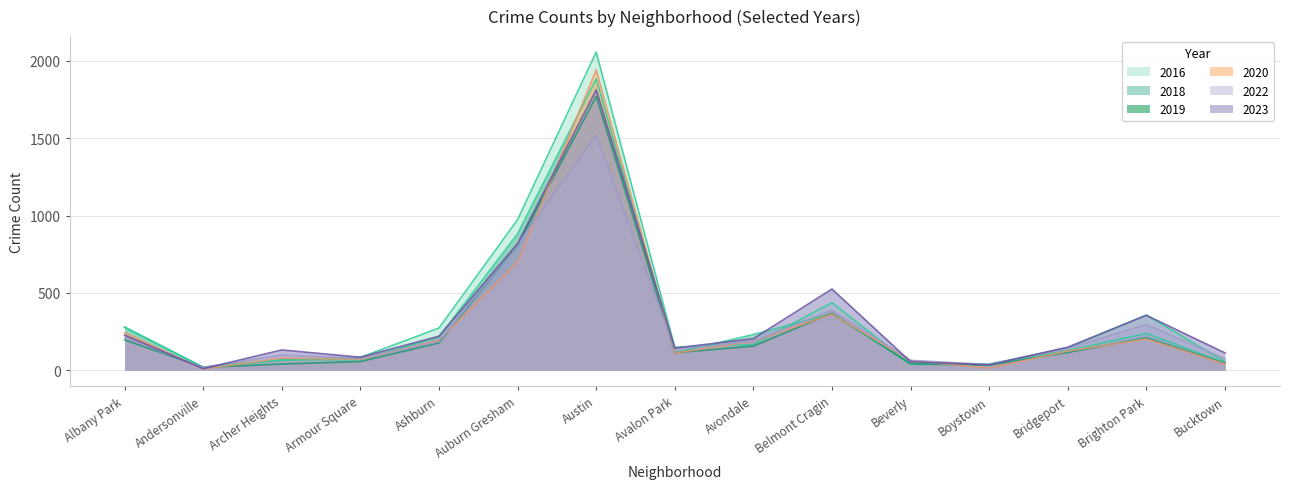

How many values in the 2020 series are below 124?

7